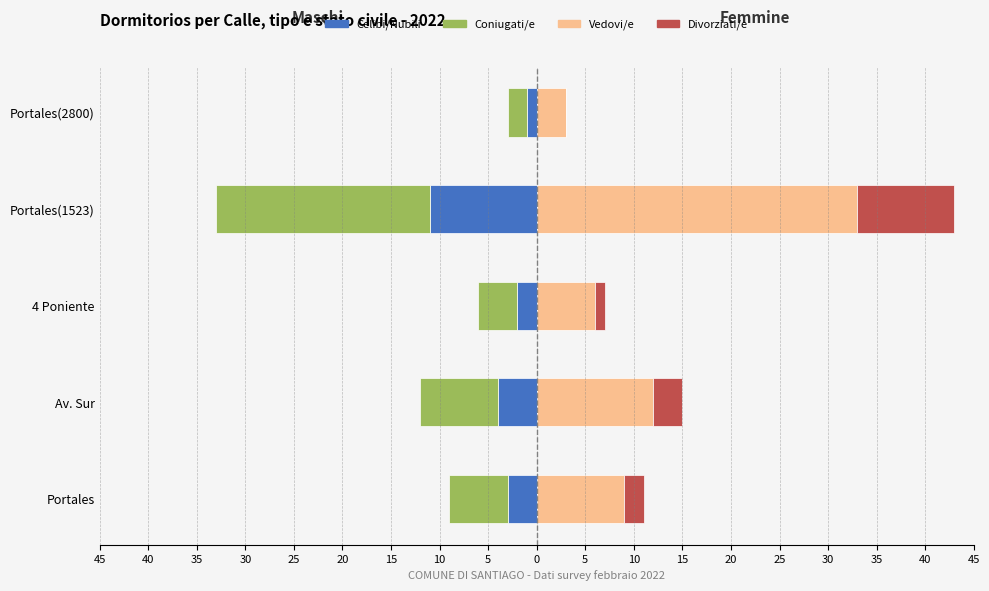

What are all the series names shown in the legend?

Celibi/Nubili, Coniugati/e, Vedovi/e, Divorziati/e